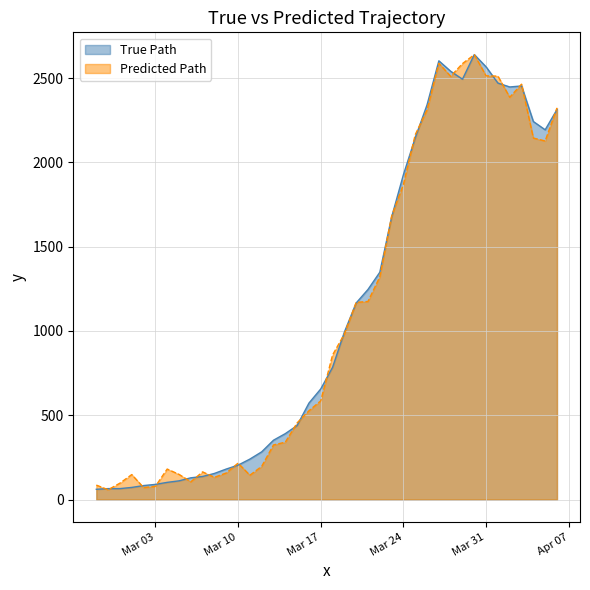

Is the value of Predicted Path at 2020-03-07 greater than the value of True Path at 2020-04-04?

No